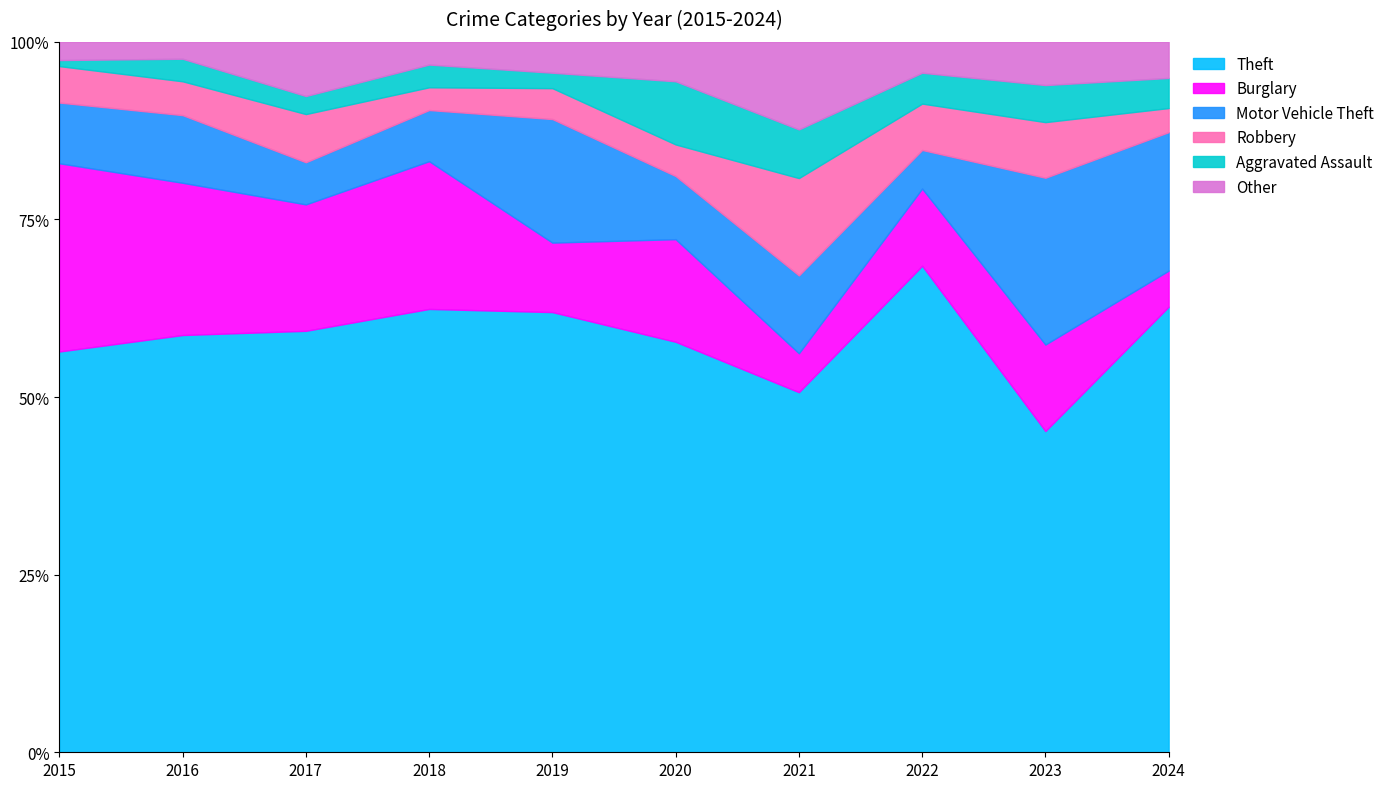

What are all the series names shown in the legend?

Theft, Burglary, Motor Vehicle Theft, Robbery, Aggravated Assault, Other